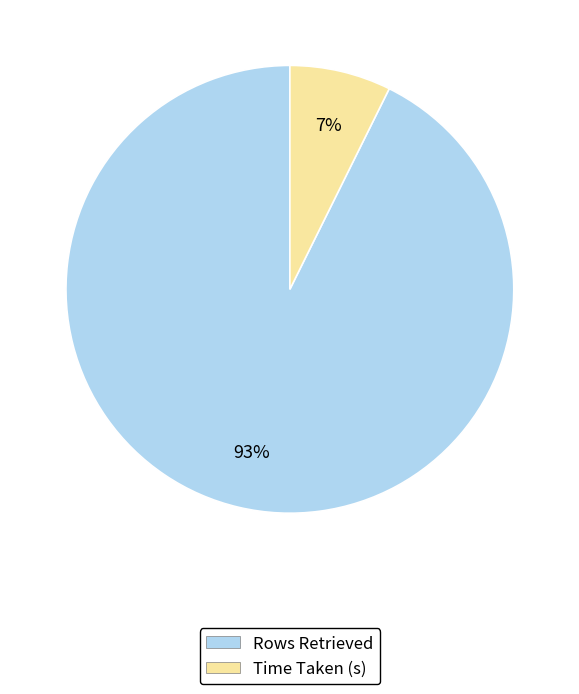

Which slice is the largest?

Rows Retrieved